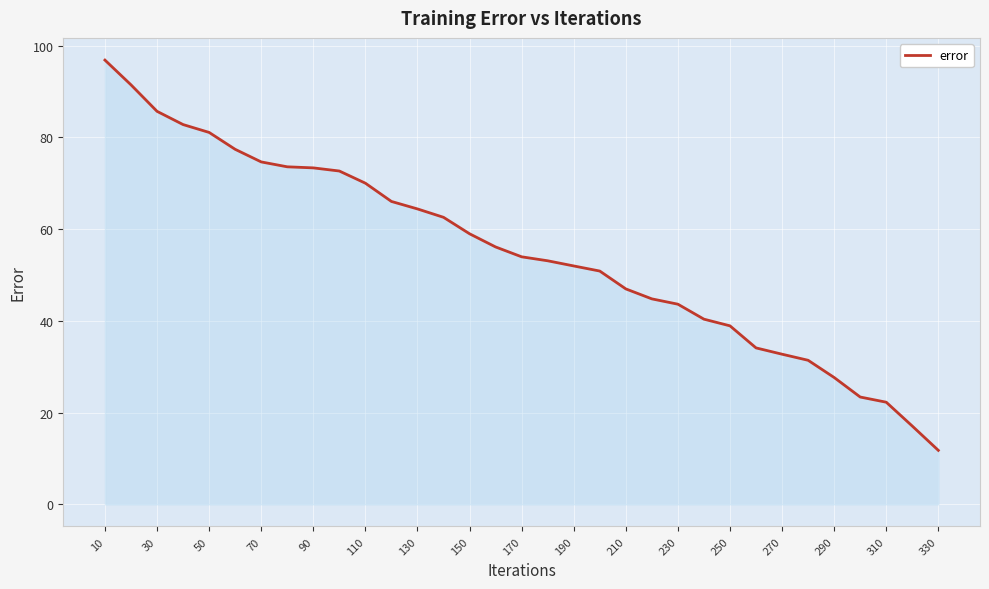

What is the minimum value shown in the chart?

11.8